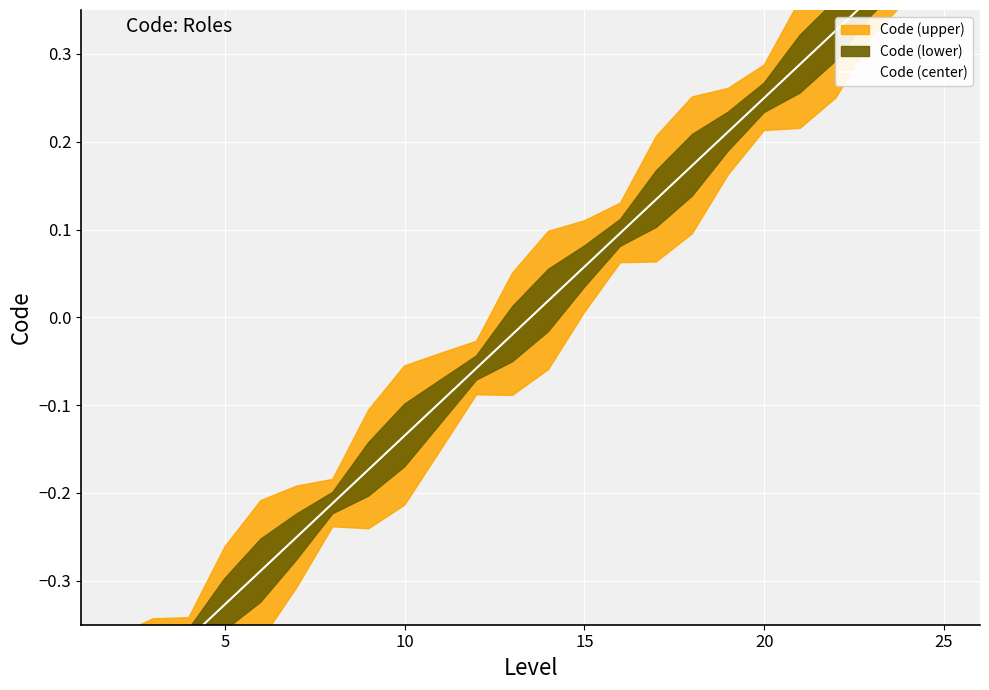

How many data points does each series have?

26